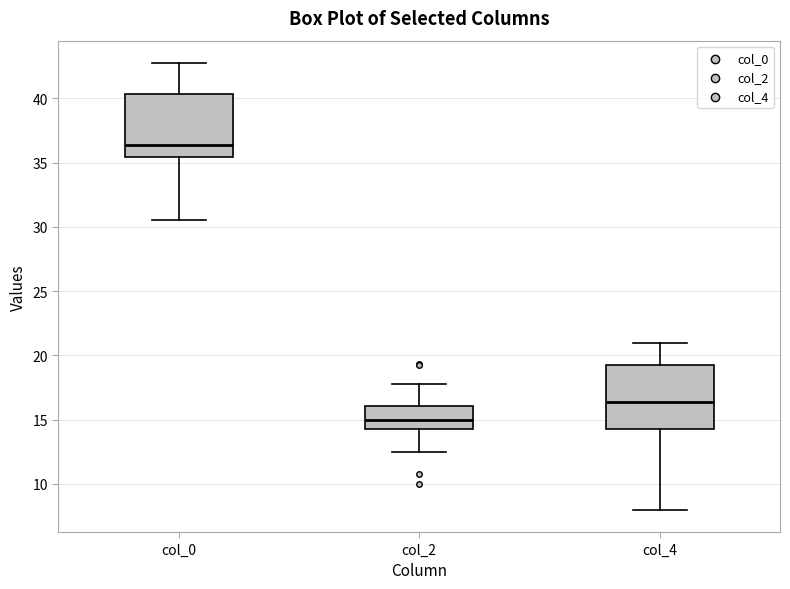

Reading left to right, transcribe this box plot: for each box, give where its median line is, the range the box spans, and where its two whiskers end, as read against the y-axis. The values are not printed on the chart, so give them approximately, as read against the axis.

col_0: median 36.5, box 35.5 to 40.5, whiskers 30.5 to 43.0
col_2: median 15.0, box 14.5 to 16.0, whiskers 12.5 to 18.0
col_4: median 16.5, box 14.0 to 19.5, whiskers 8.0 to 21.0